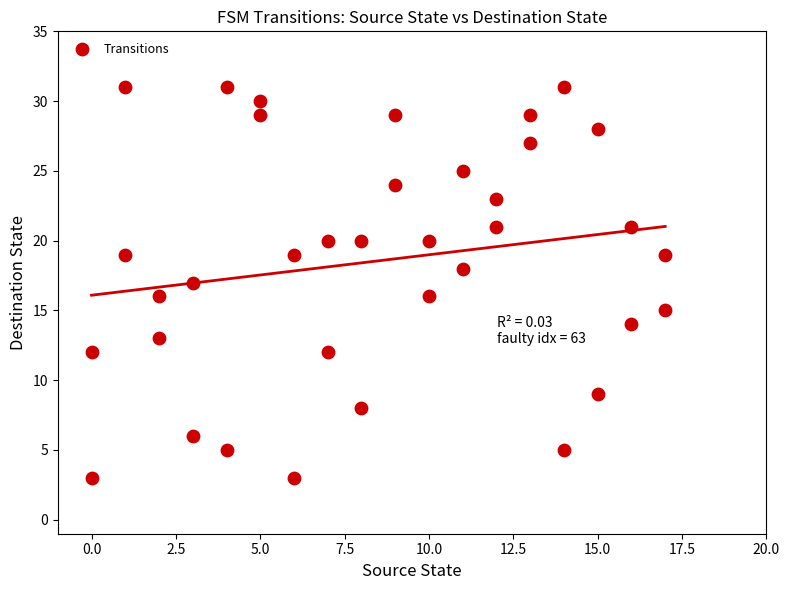

What is the range of X values (max minus min)?

17